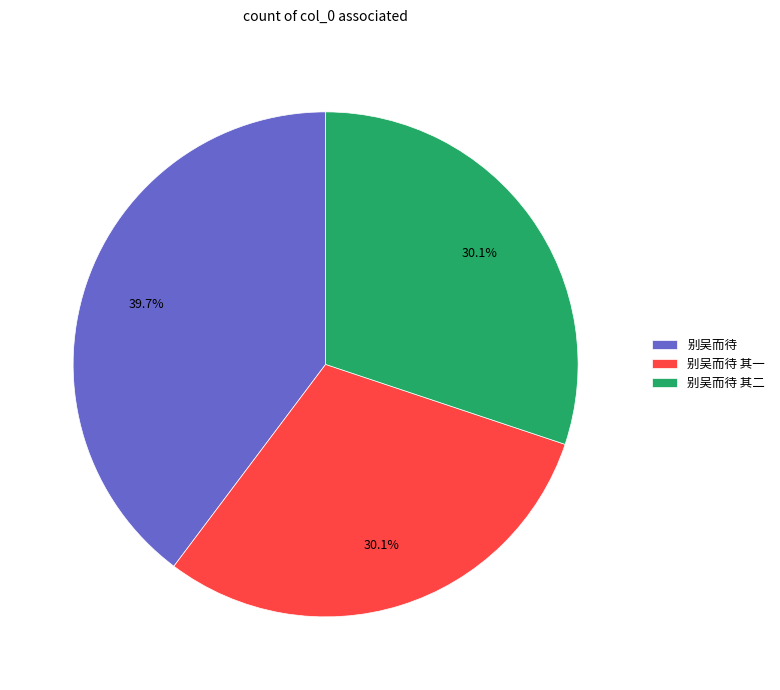

What is the largest slice in the pie chart?

别吴而待